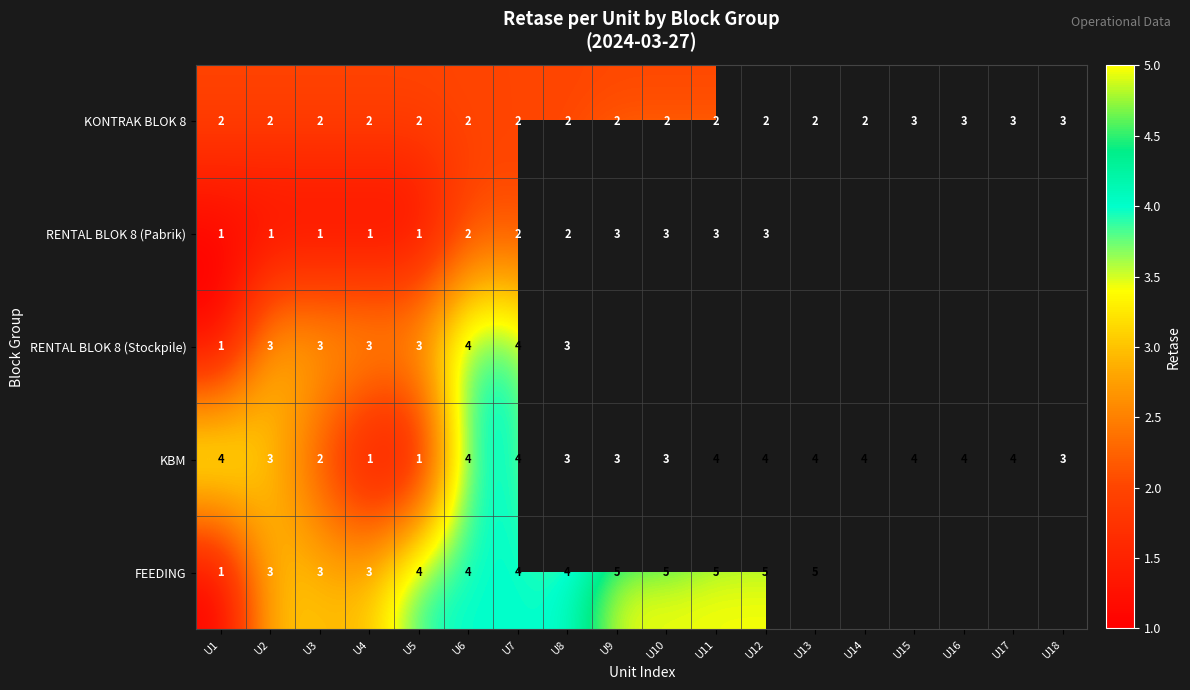

What is the spread (max minus min) of values at U7?

2